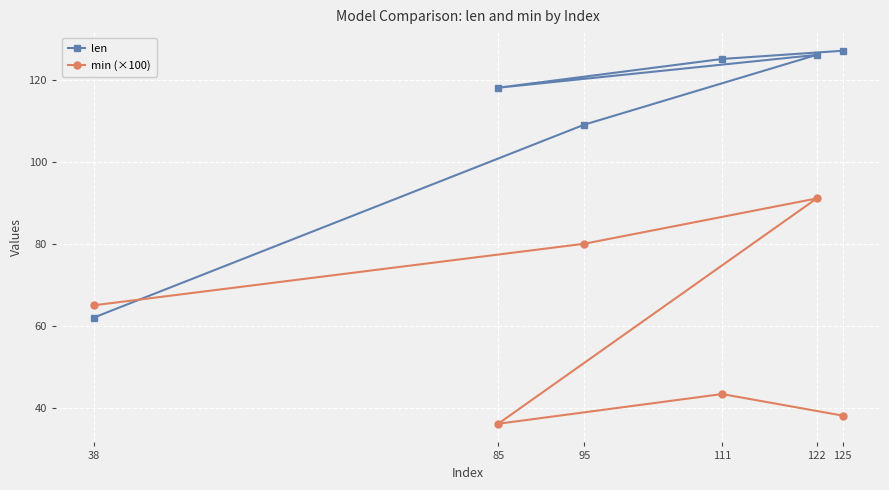

True or false: len and min (×100) cross at least once.

True